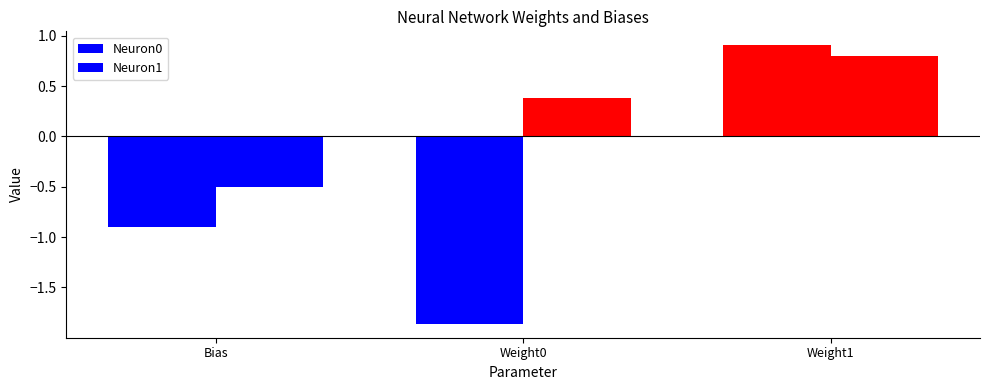

The Neuron0 series shows 1.6 at Weight1. True or false?

False